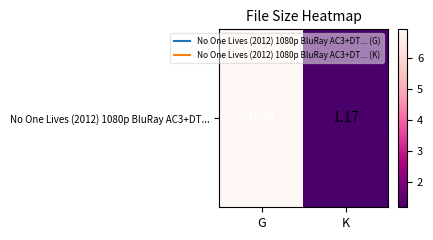

Reading left to right, list all the values displayed in this chart.

G=6.9	K=1.2